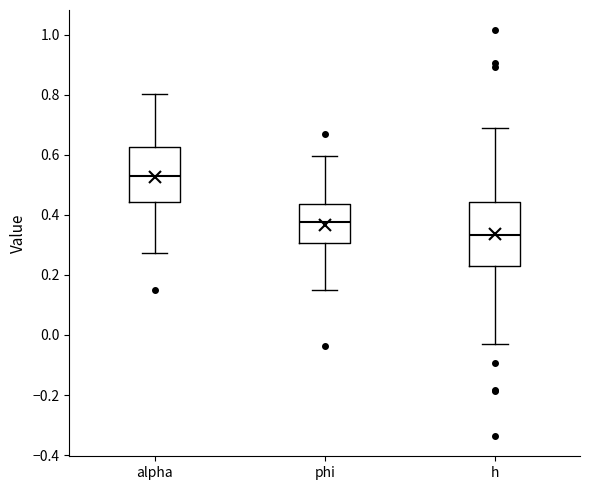

Comparing the boxes themselves (not the whiskers), which one is the tallest?

h